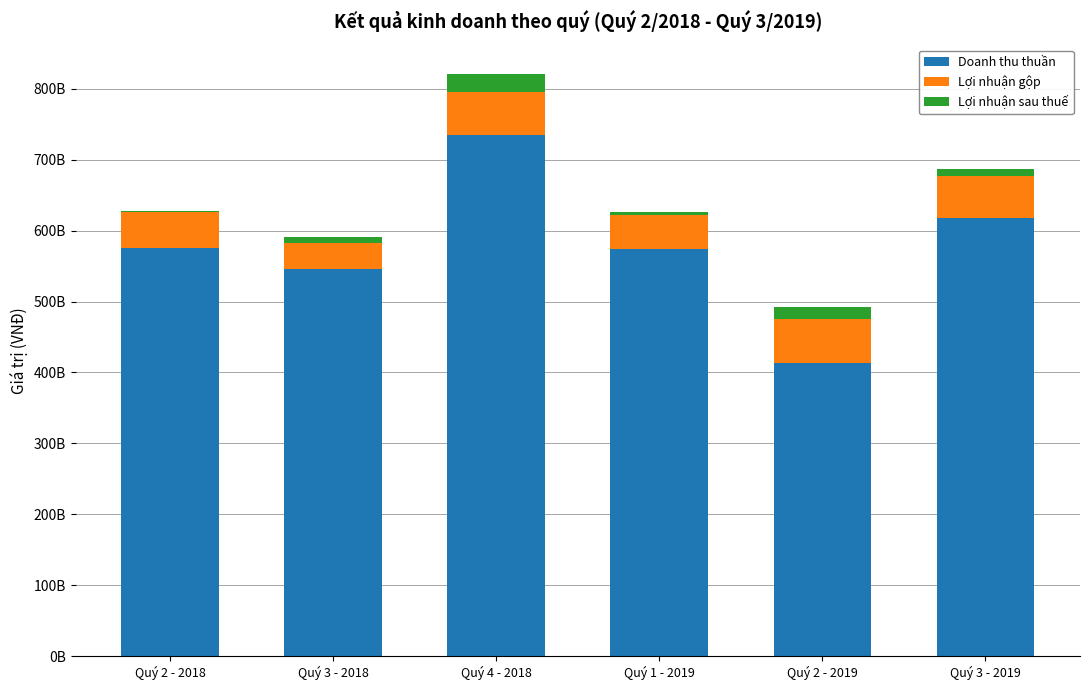

What are all the series names shown in the legend?

Doanh thu thuần, Lợi nhuận gộp, Lợi nhuận sau thuế